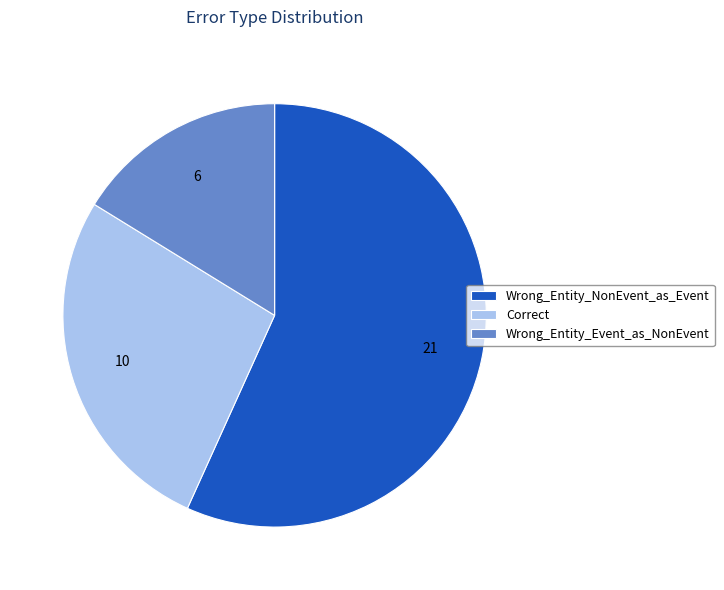

Is there a majority slice in this chart?

Yes